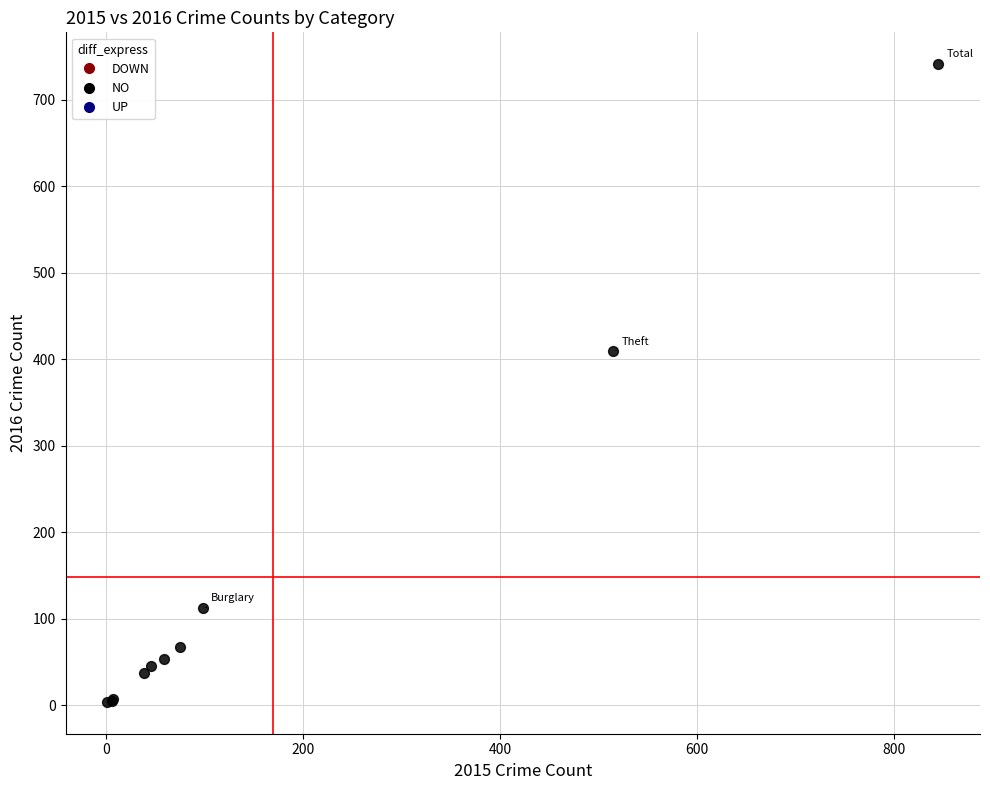

What Y value in the scatter plot is closest to 372?

409